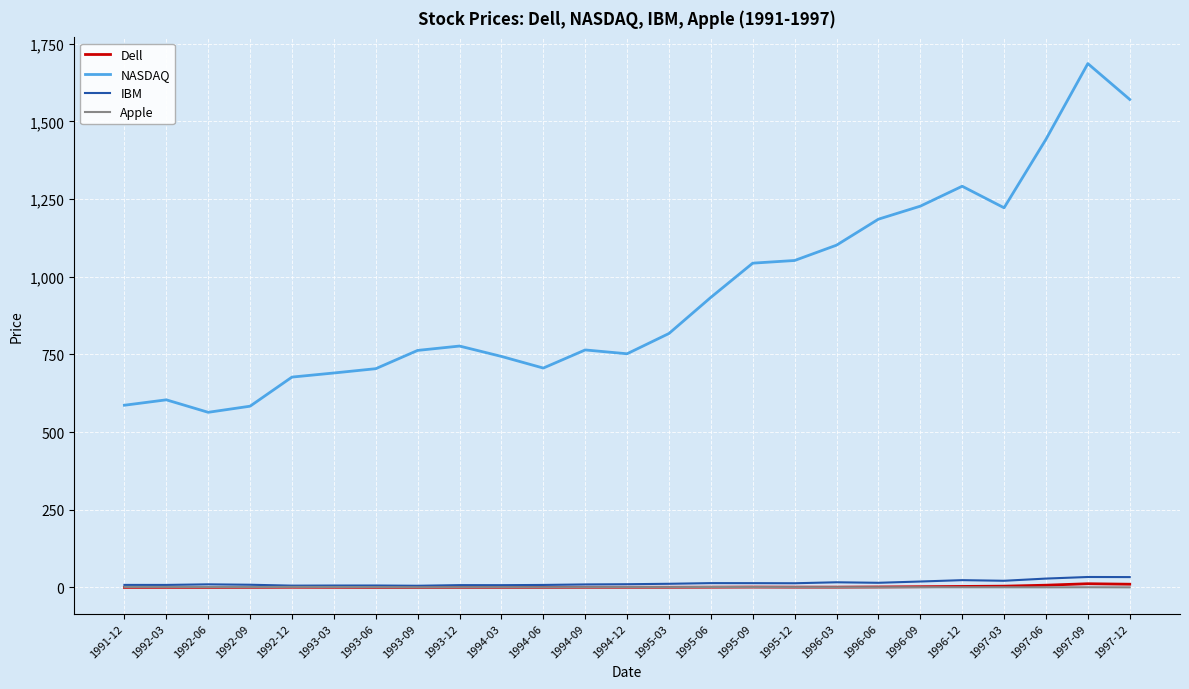

What is the greatest value displayed?

1685.7